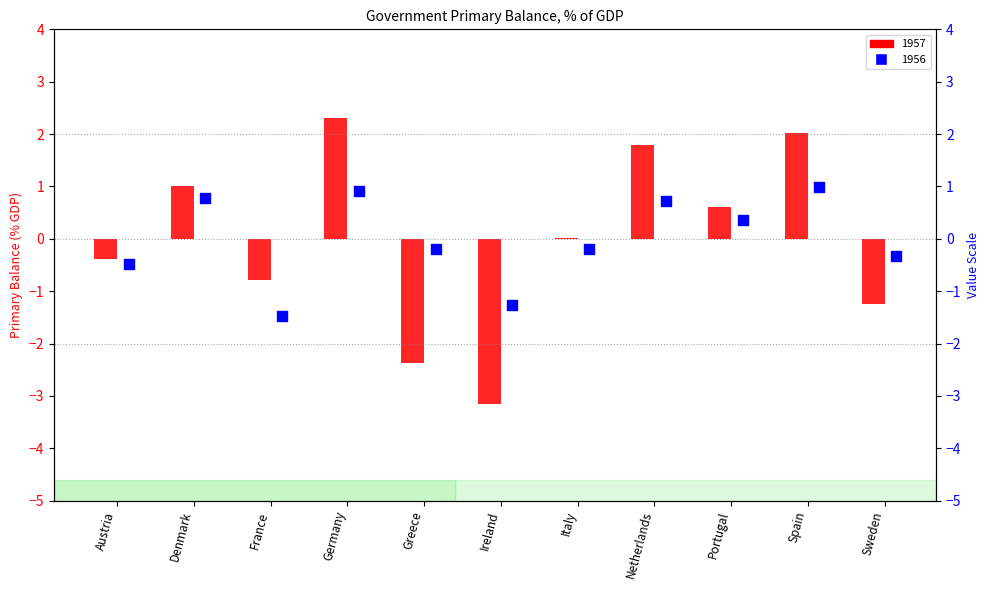

Which series contains the highest Y value?

1957